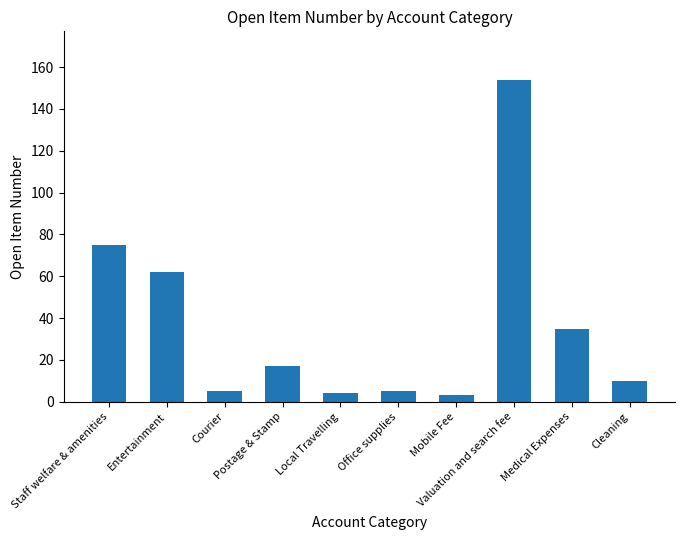

What is the maximum value shown in the chart?

154